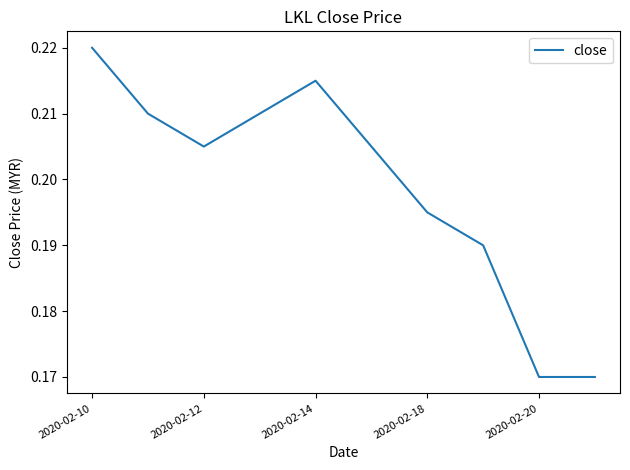

Is this an area chart (filled region under the line)?

No